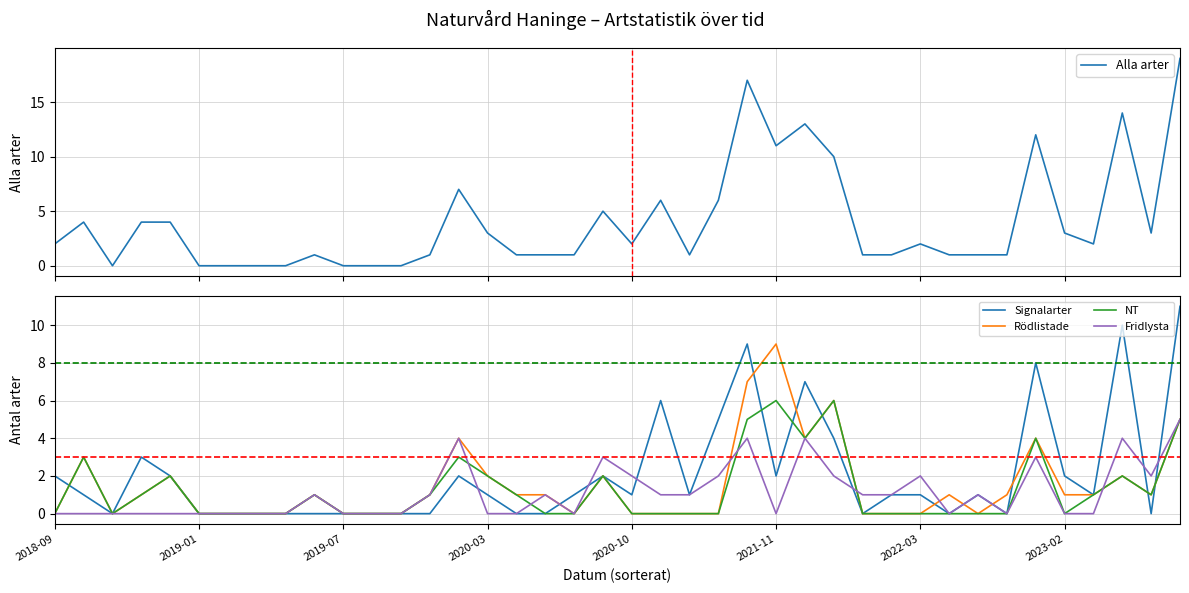

Where do Rödlistade and Fridlysta first cross each other?

23 and 24